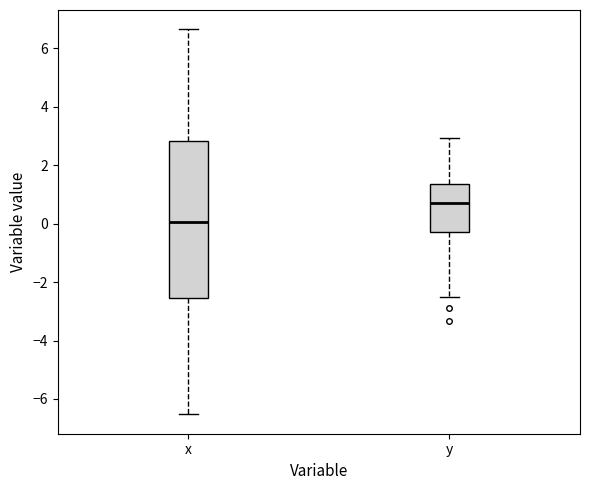

Which box's median line is the lowest?

x